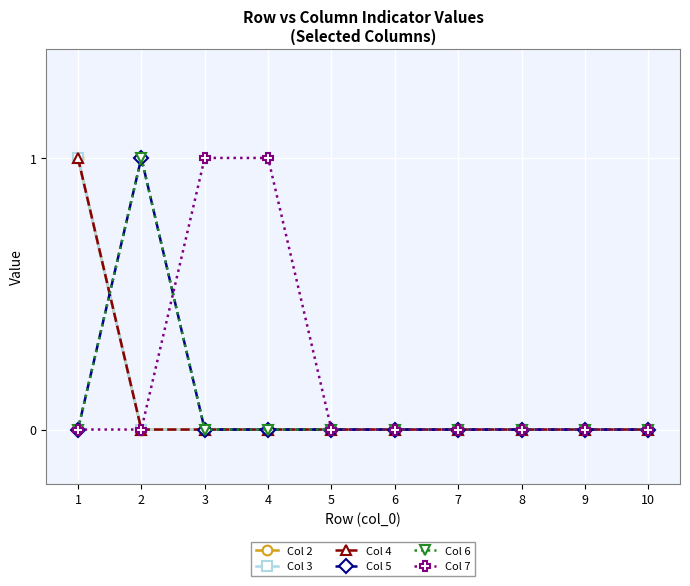

True or false: Col 3 and Col 4 cross at least once.

False